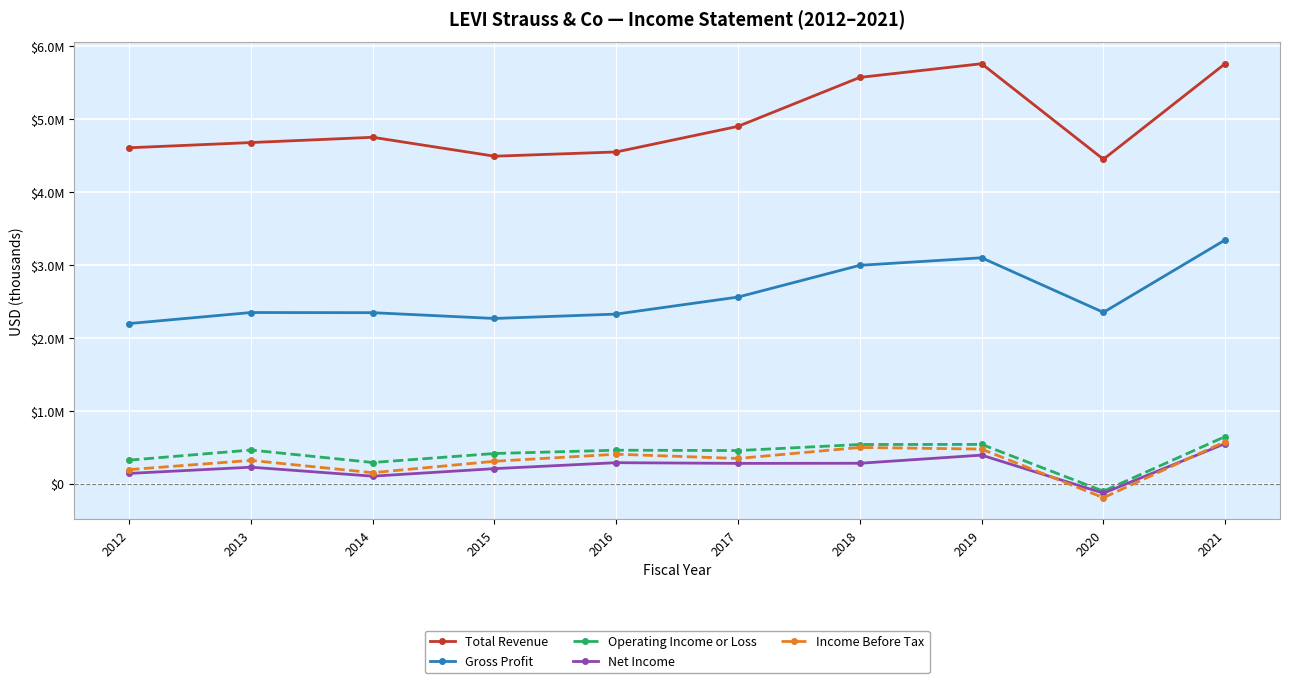

At which label does Operating Income or Loss first exceed 462200?

2013